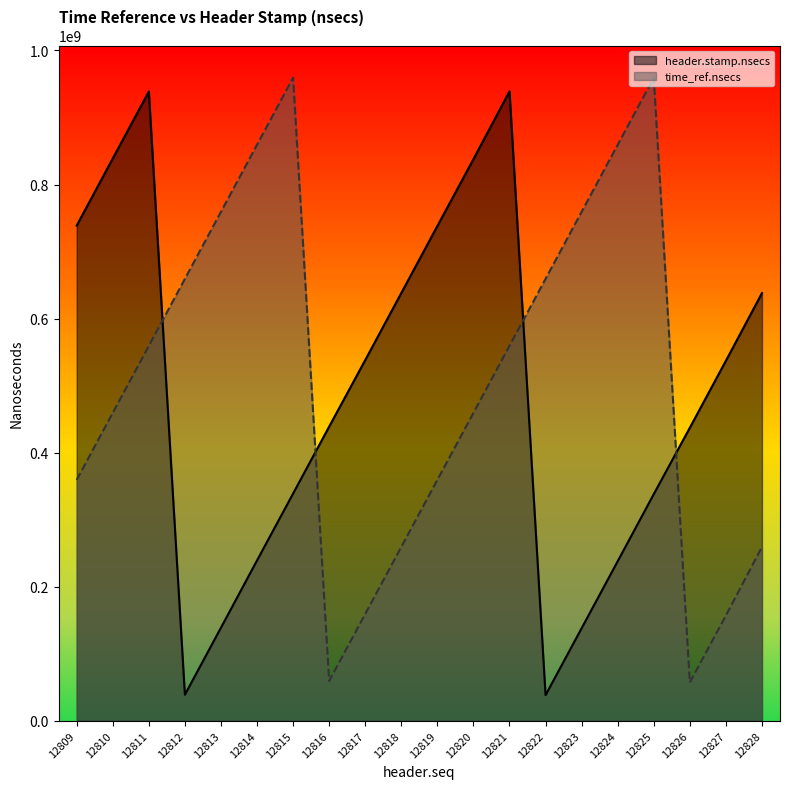

After their last crossing, which series has the higher values: header.stamp.nsecs or time_ref.nsecs?

header.stamp.nsecs